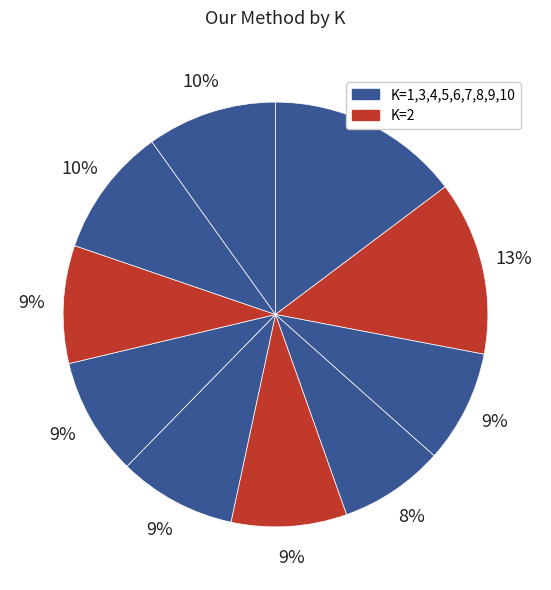

To the nearest percent, what is the difference between the largest and smallest slice percentages?

7%